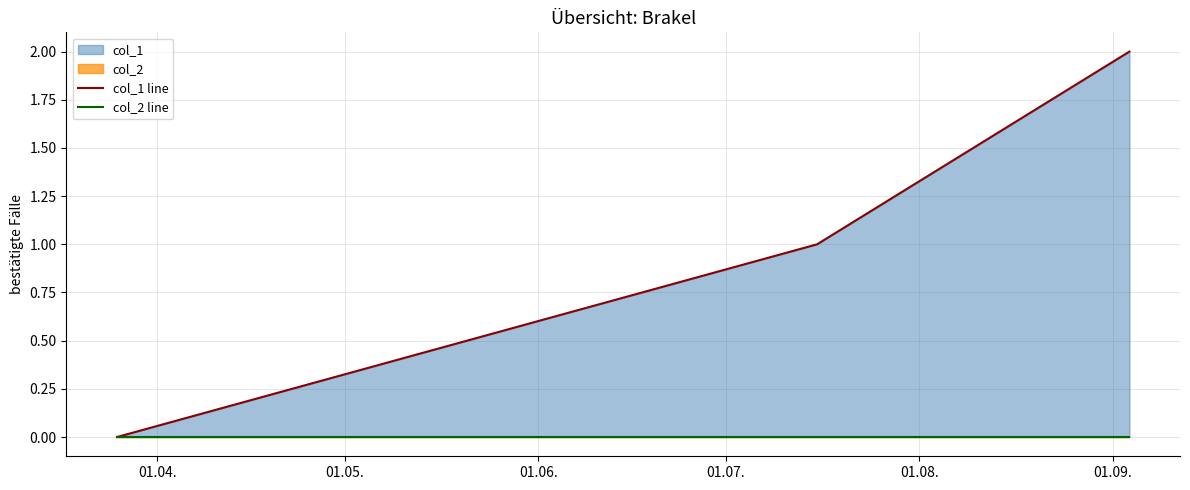

Which label corresponds to the smallest value in the chart?

01.04.